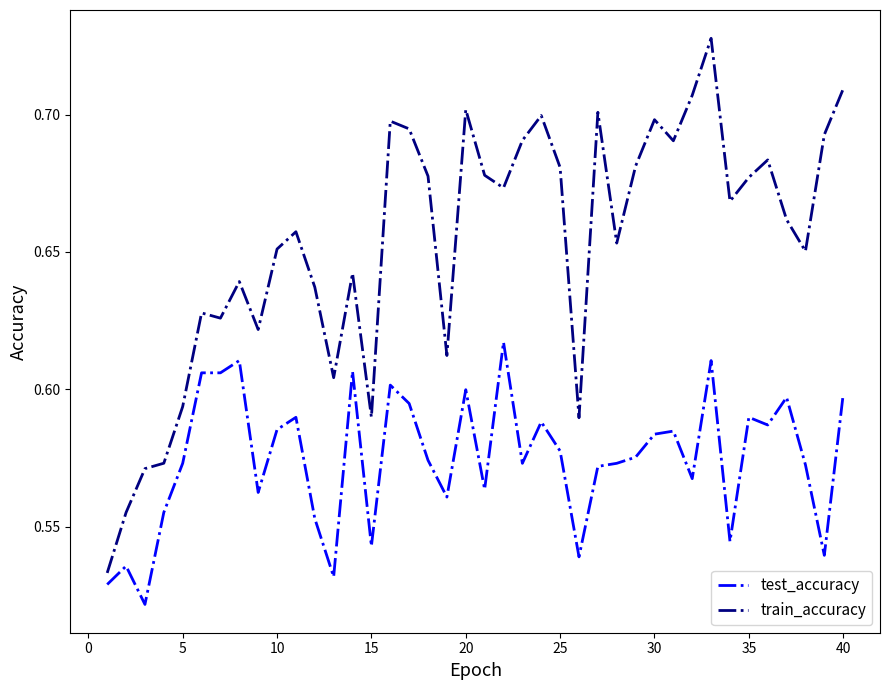

Which series has the widest spread of values?

train_accuracy